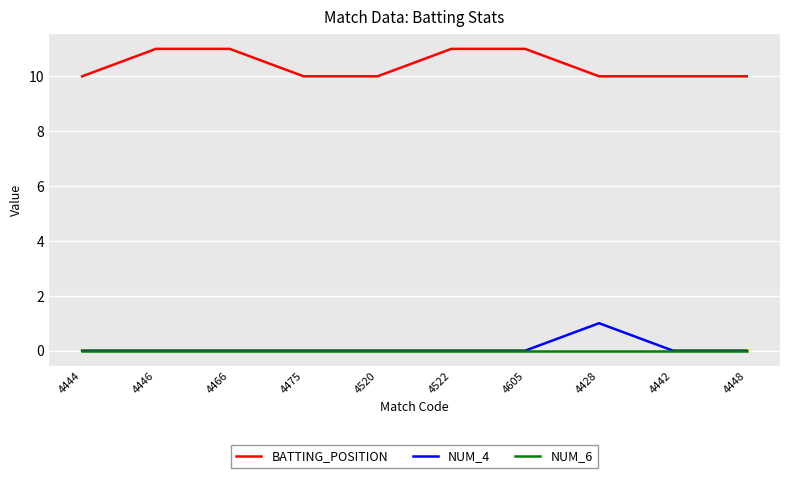

What are all the series names shown in the legend?

BATTING_POSITION, NUM_4, NUM_6